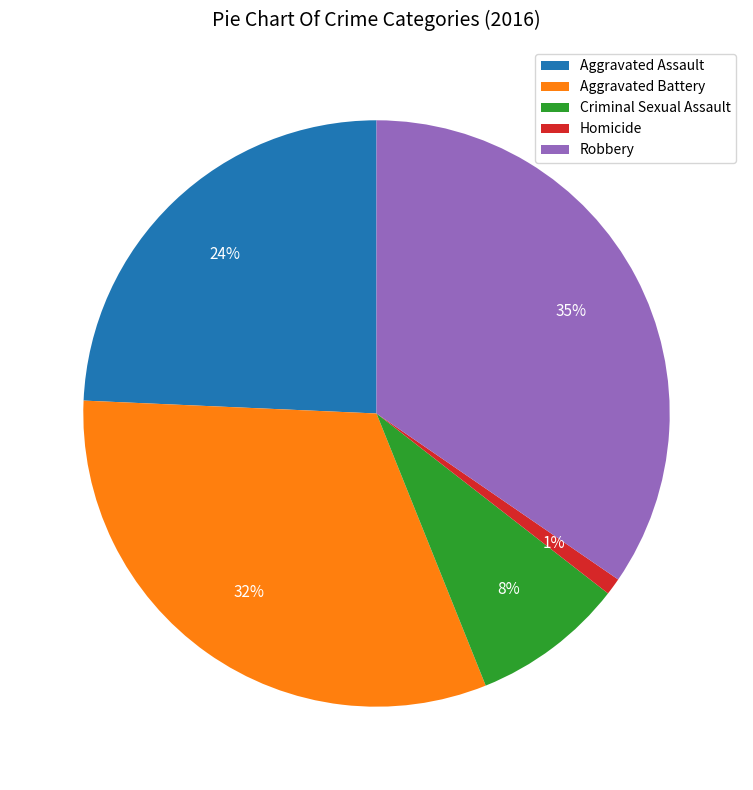

What is the ratio of the value at Aggravated Battery to the value at Robbery?

0.9